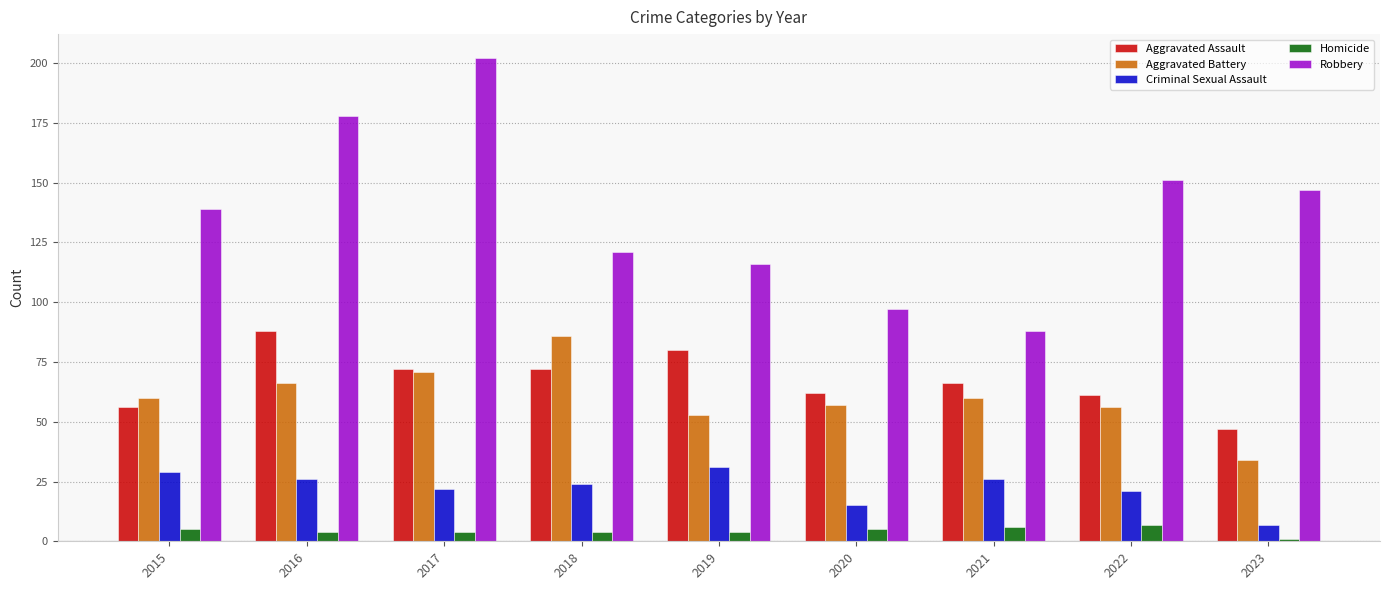

Which series changed the most between 2016 and 2018?

Robbery